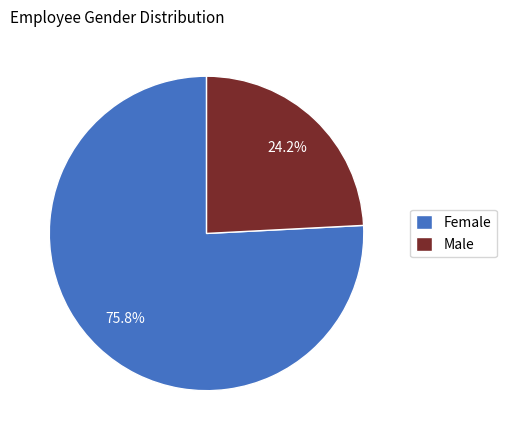

To the nearest percent, what percentage of the pie is Male?

24%